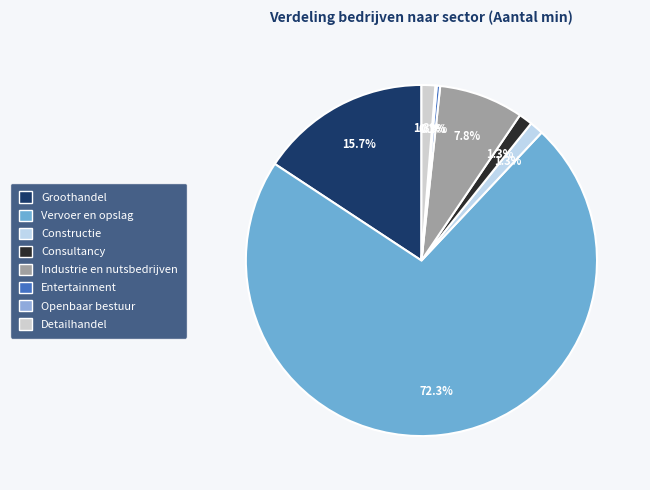

Which category accounts for the majority?

Vervoer en opslag